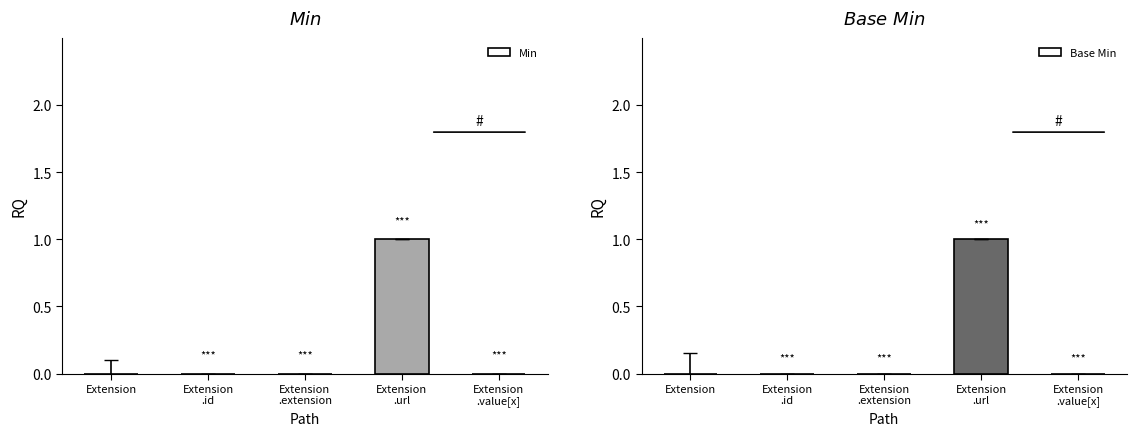

Reading left to right, list all the values displayed in this chart.

Min: Extension=0	Extension
.id=0	Extension
.extension=0	Extension
.url=1	Extension
.value[x]=0
Base Min: Extension=0	Extension
.id=0	Extension
.extension=0	Extension
.url=1	Extension
.value[x]=0